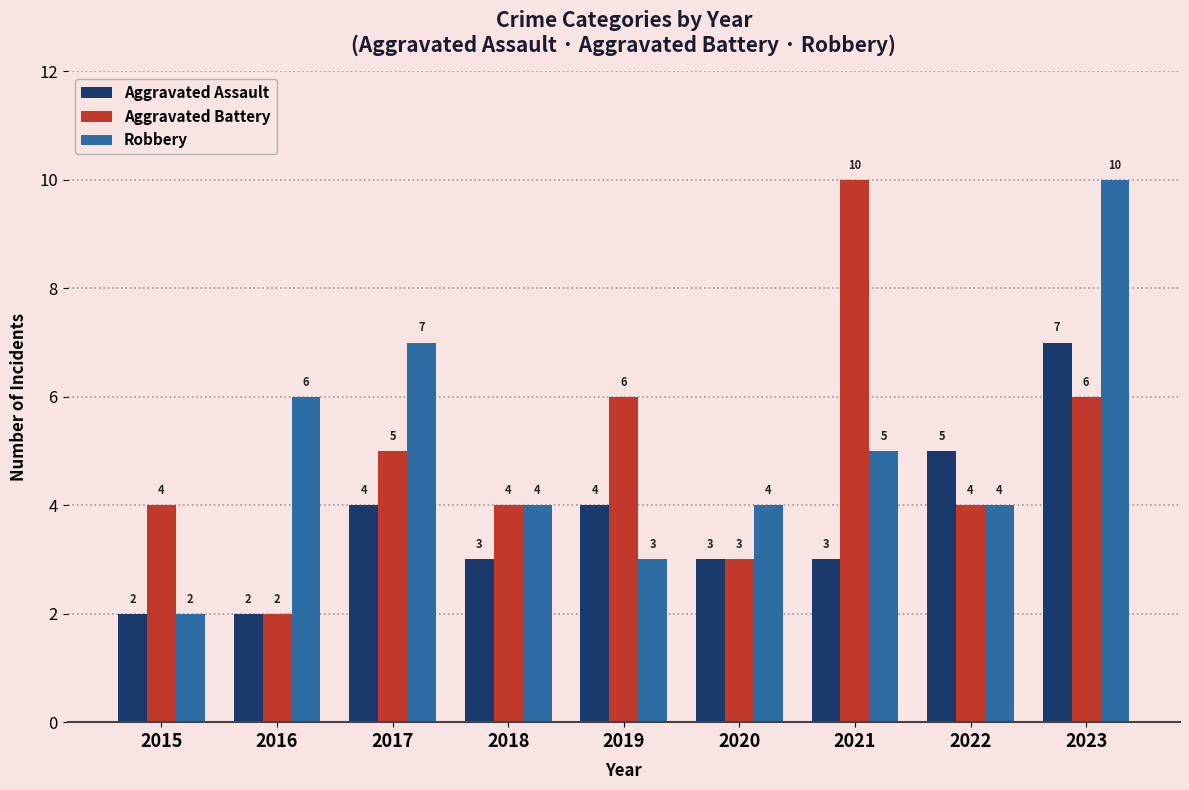

What is the maximum value for Robbery?

10